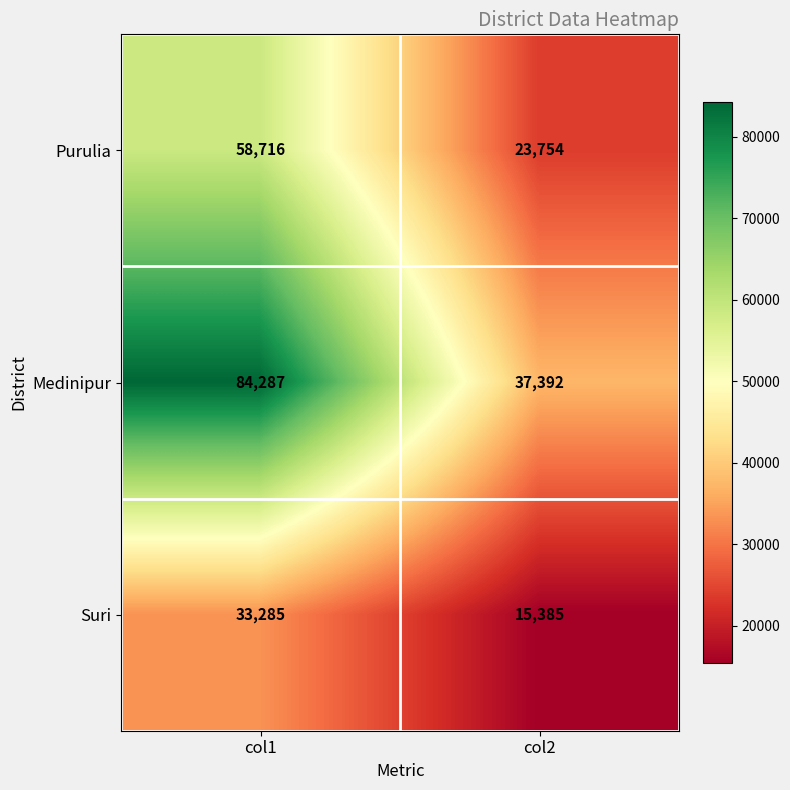

Is it true that Purulia equals 58716 at col1?

True